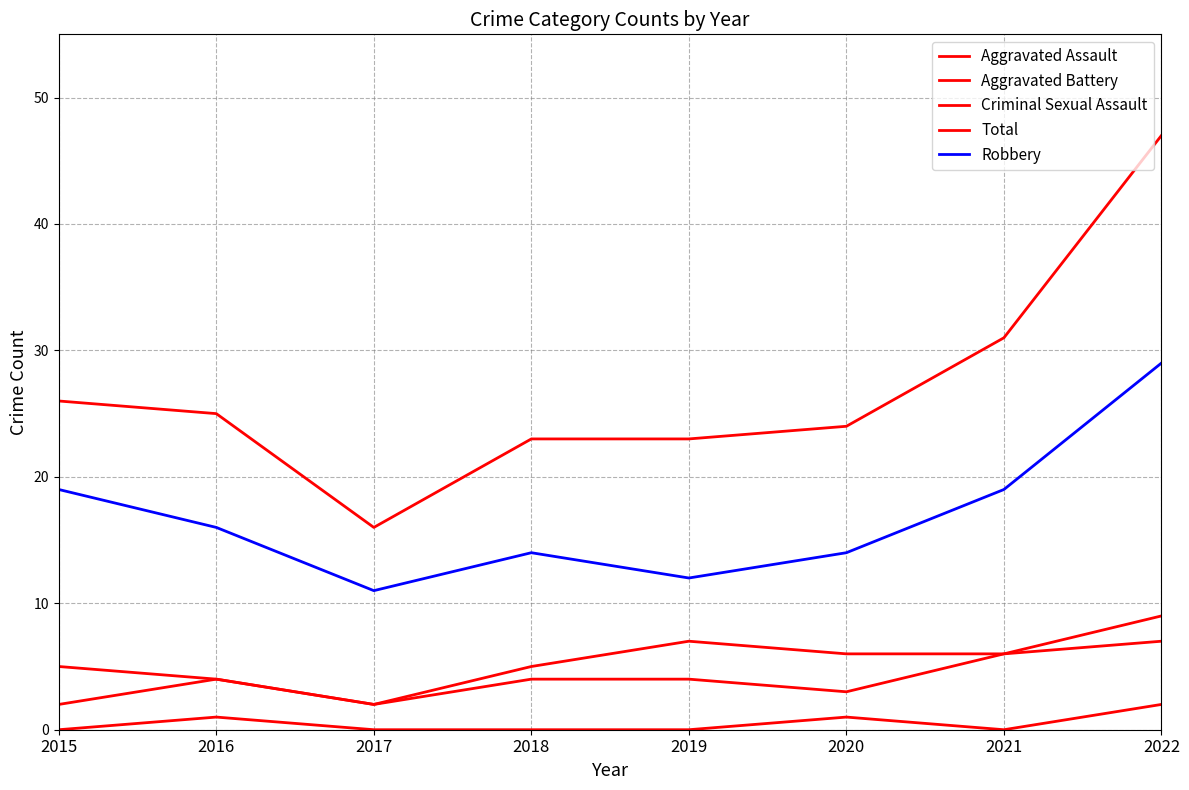

Does the chart have visible grid lines?

Yes